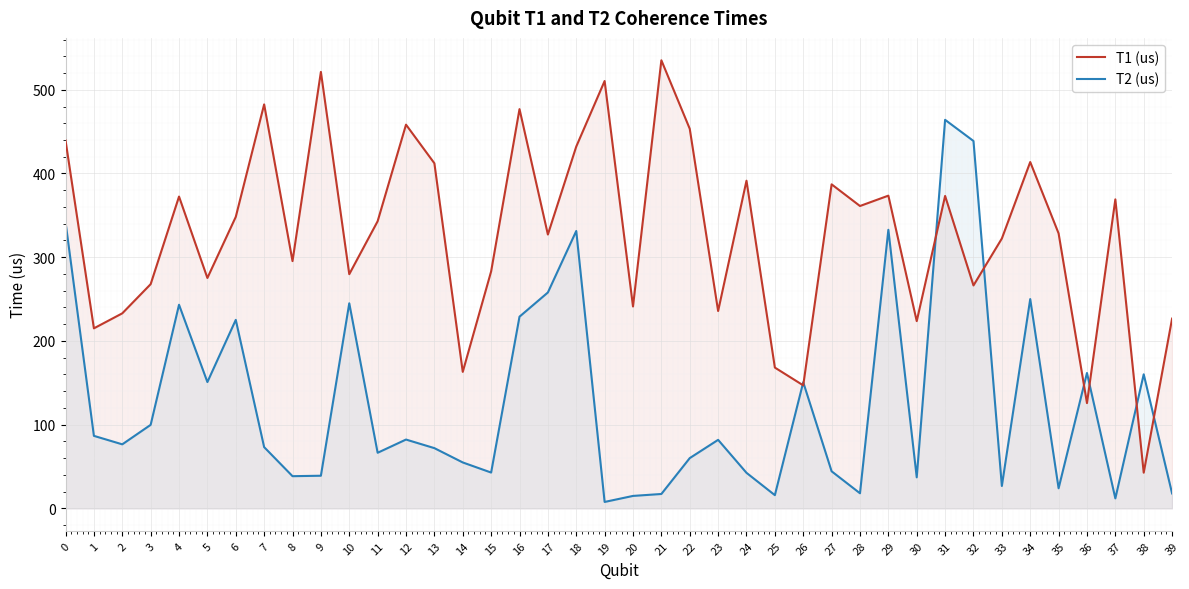

Does the chart display data point markers on the line(s)?

No